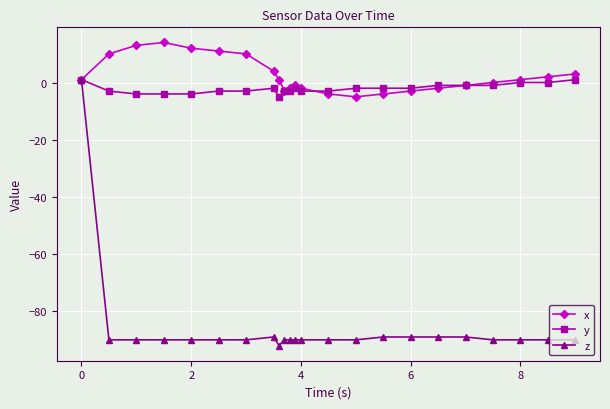

What is the smallest value displayed?

-92